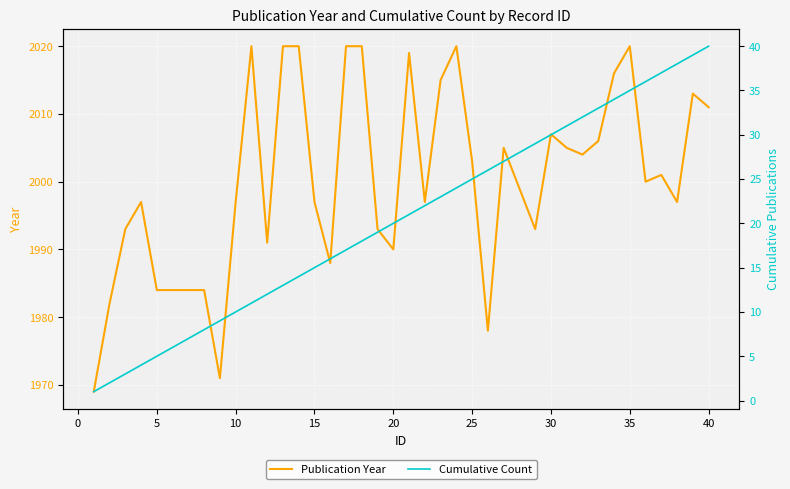

The value of Publication Year at 20 is 1990. True or false?

True